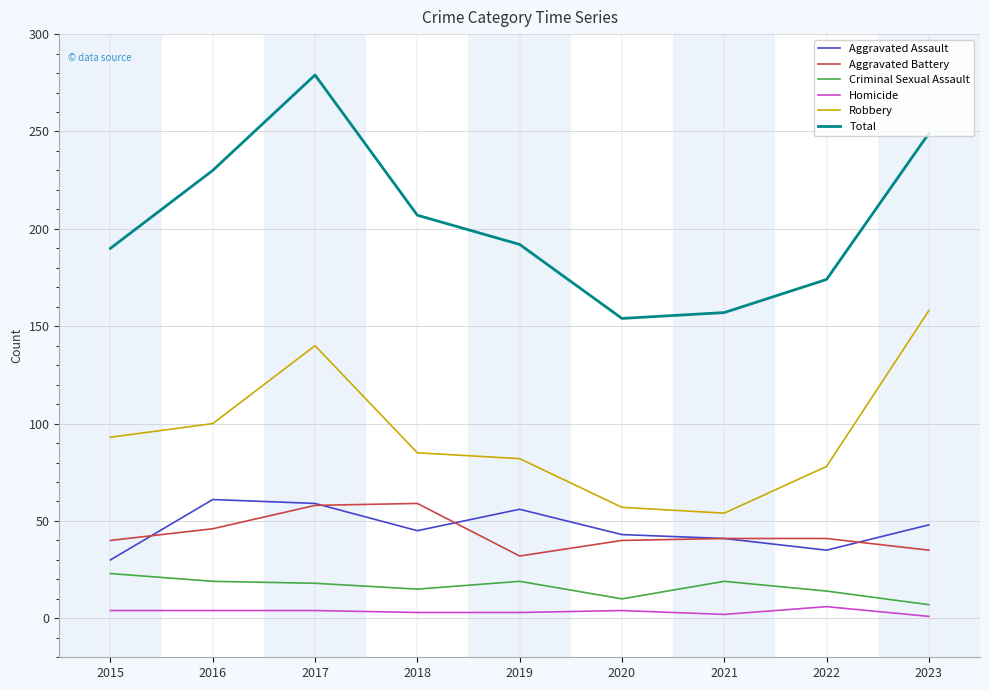

True or false: Total and Robbery cross at least once.

False